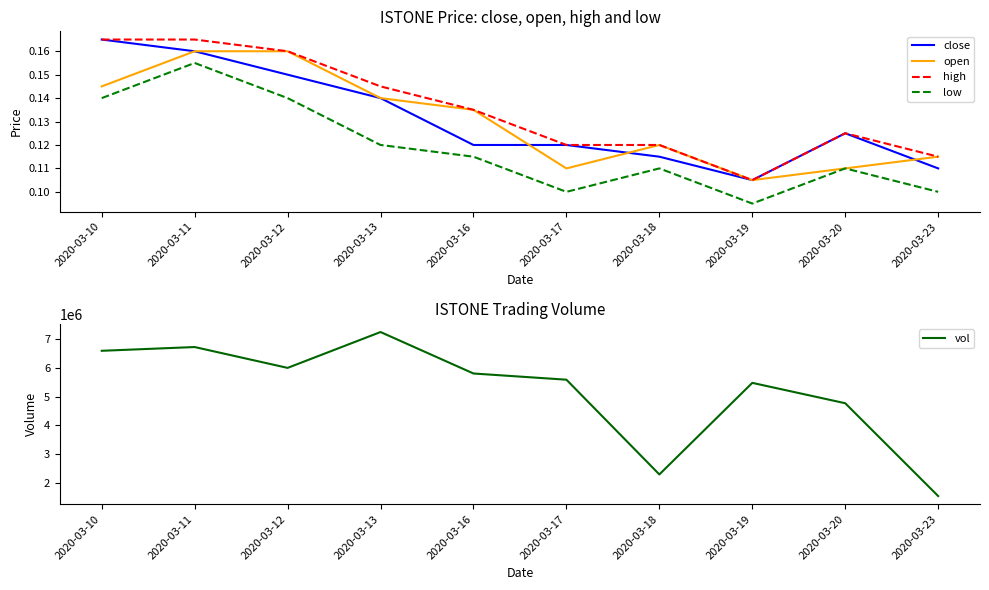

How many values in the vol series are below 5796400?

5